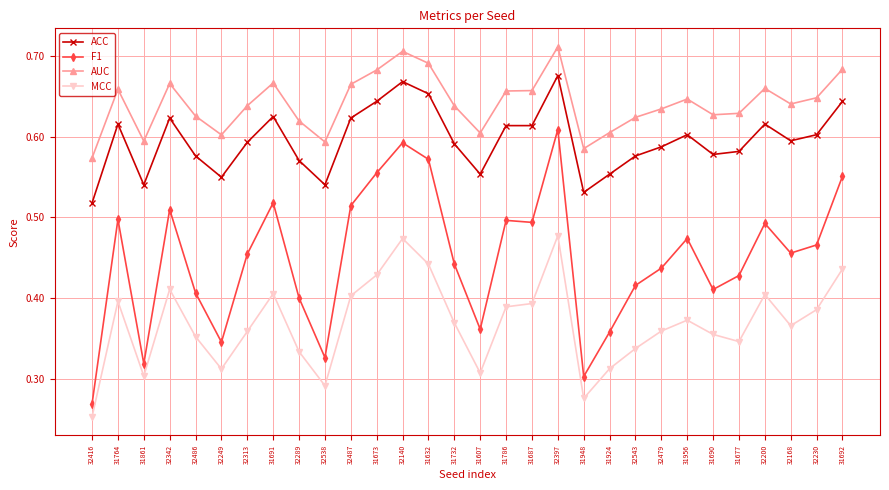

True or false: ACC has a value of 0.6 at 31692.

True